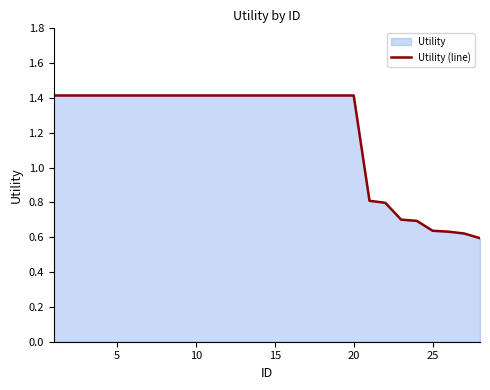

How many lines are shown in the chart?

1